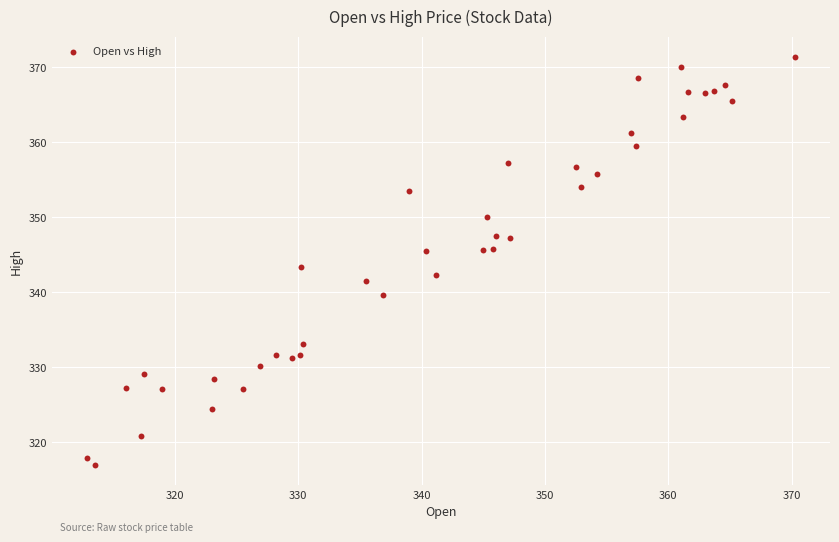

What is the range of X values (max minus min)?

57.3